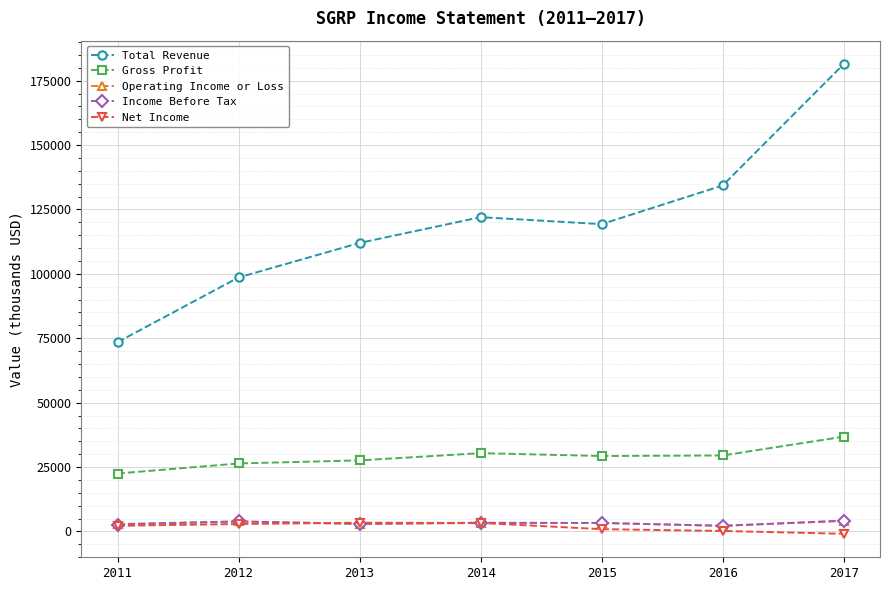

What is the highest value of the Net Income series?

3400